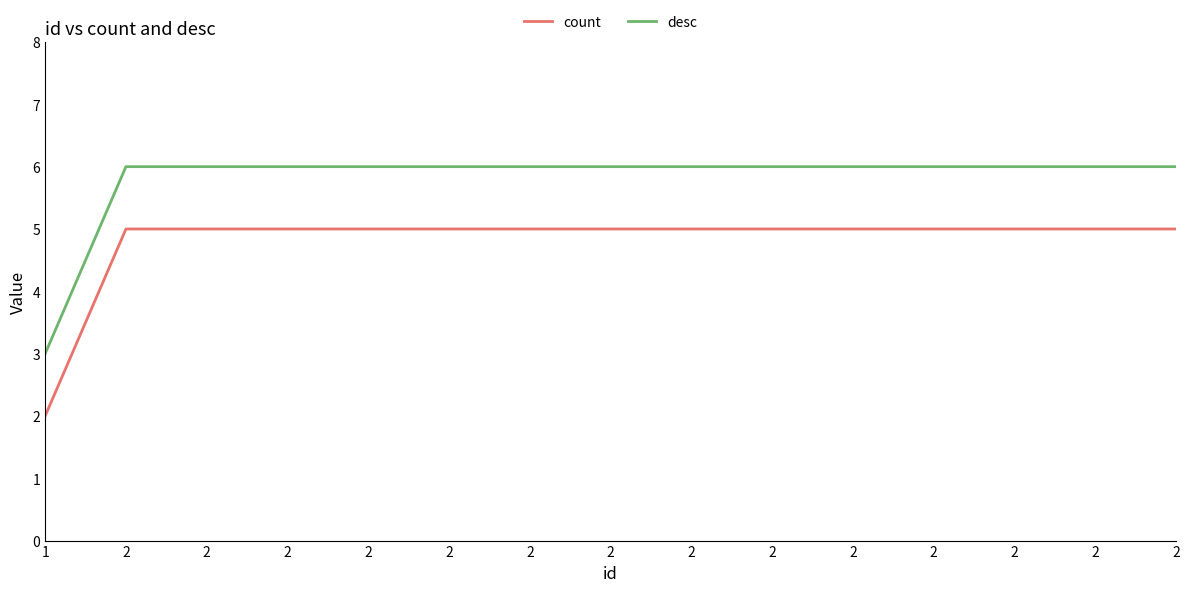

True or false: desc has more than 1 points higher than both neighbors.

False